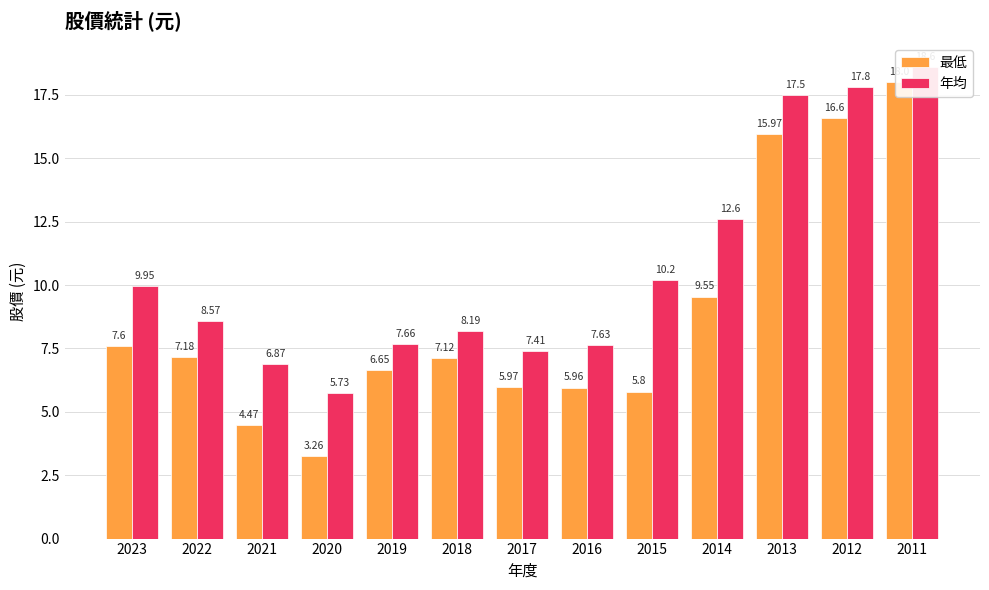

What is the average value of the 年均 series?

10.7